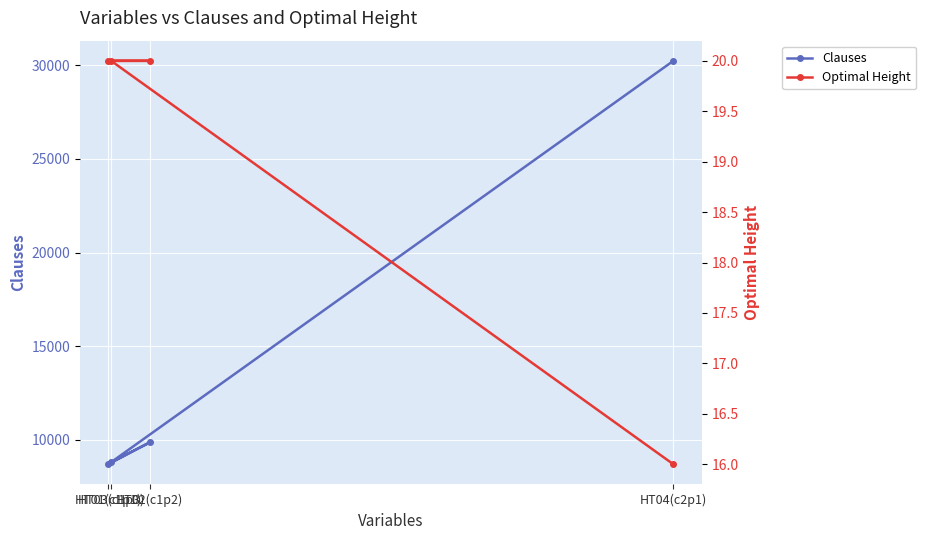

What is the approximate value of Optimal Height at HT03(c1p3)?

20